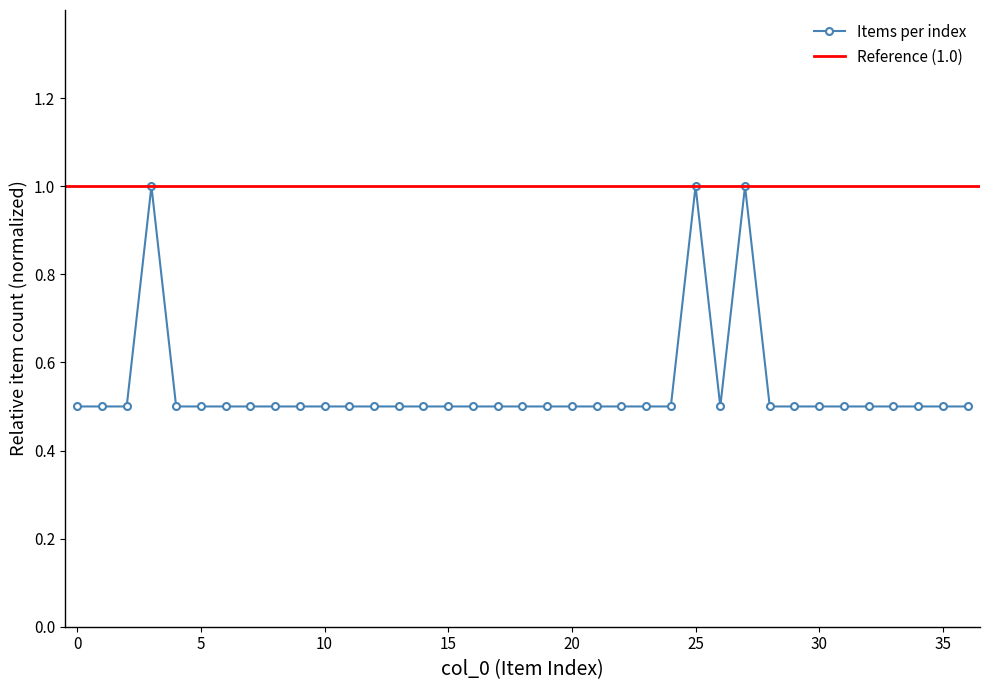

What is the sum of all values?

20.0